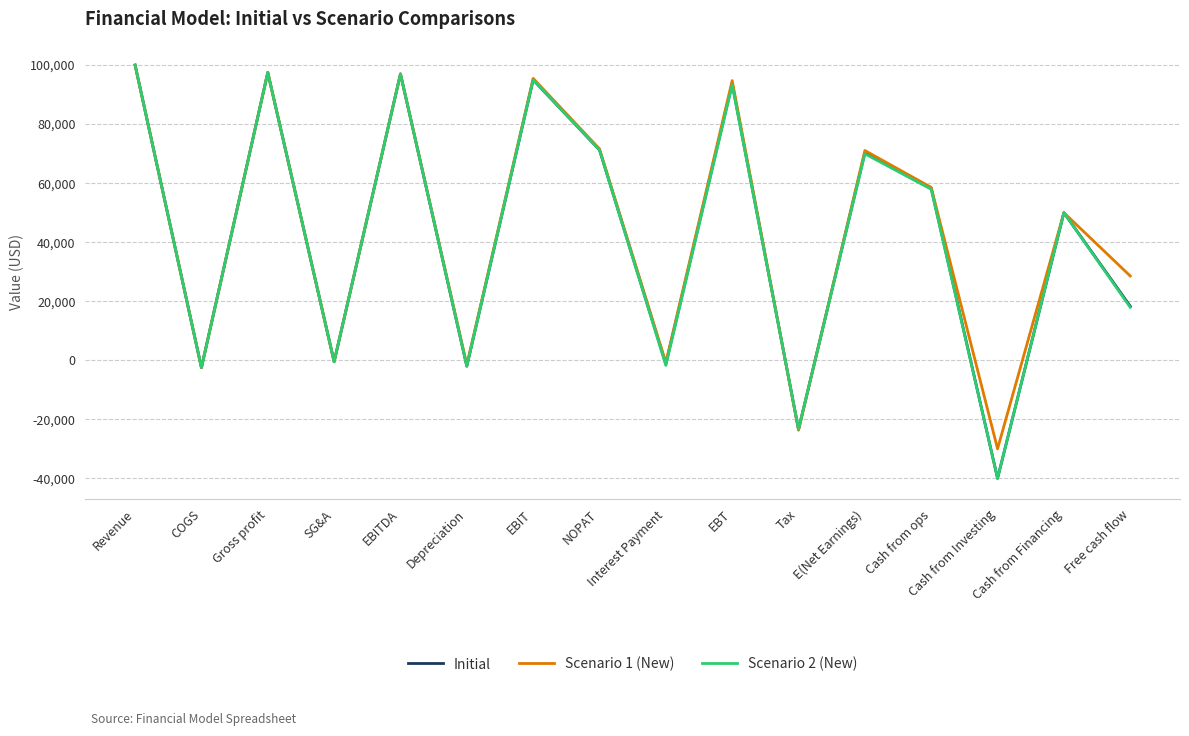

What are all the series names shown in the legend?

Initial, Scenario 1 (New), Scenario 2 (New)